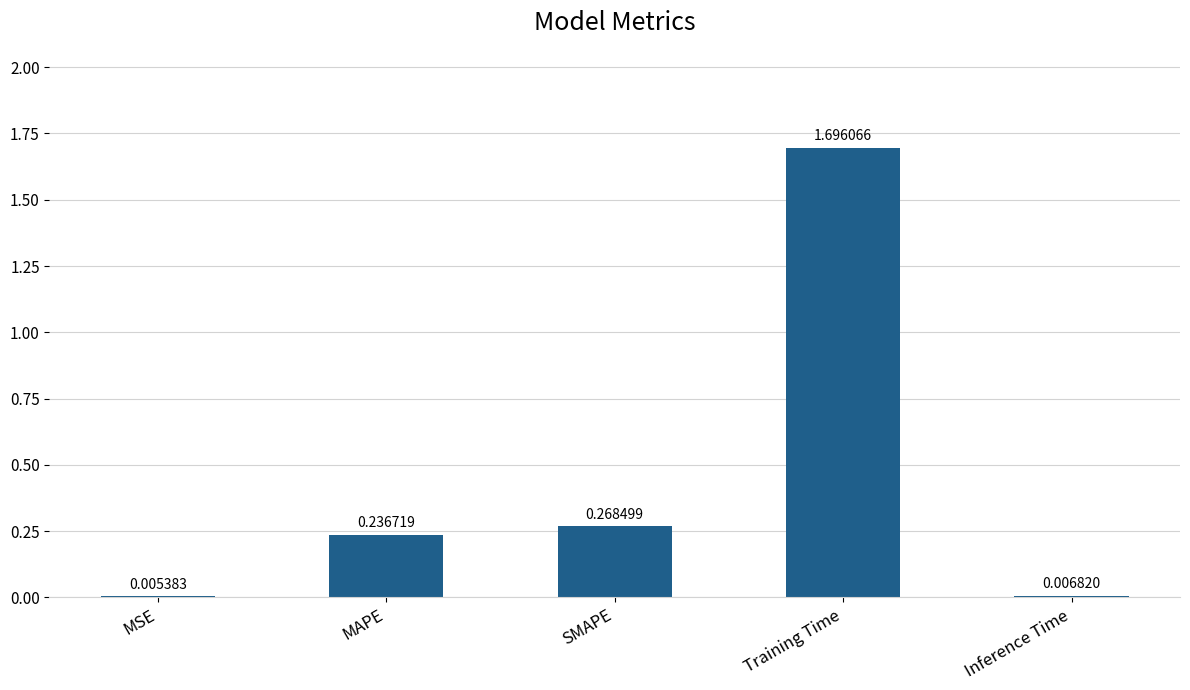

What is the change in value from MSE to Training Time?

+1.7